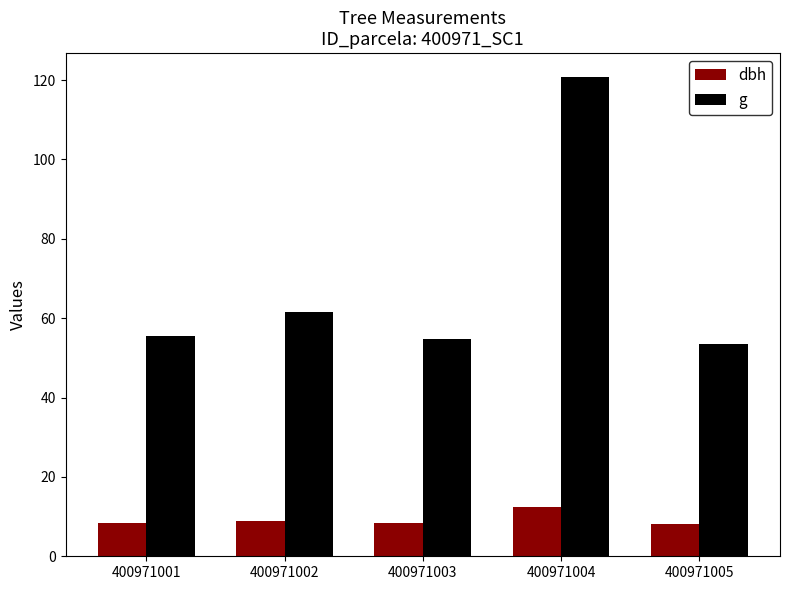

What is the sum of all g values?

345.9